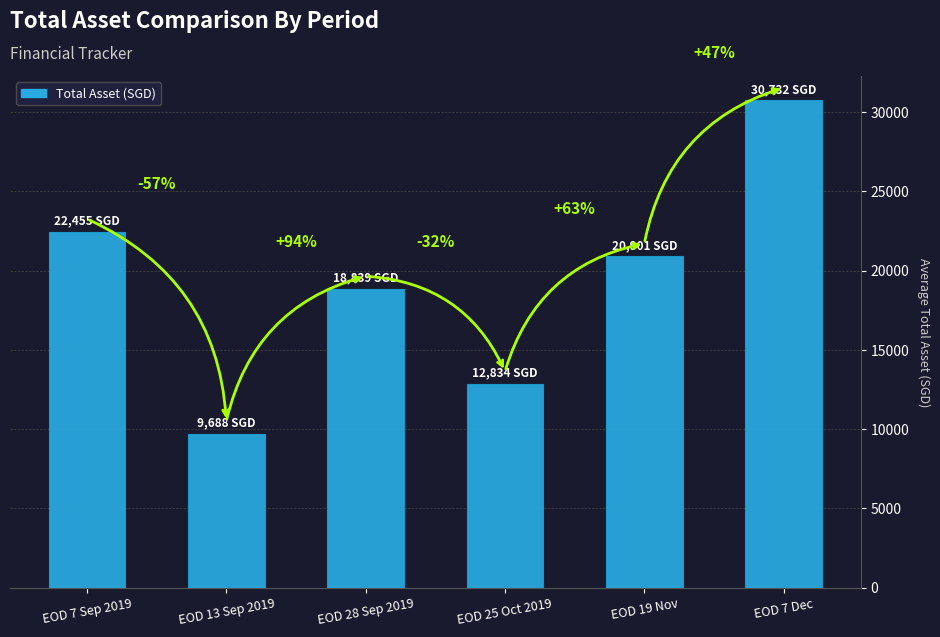

What is the sum of all values?

115449.0